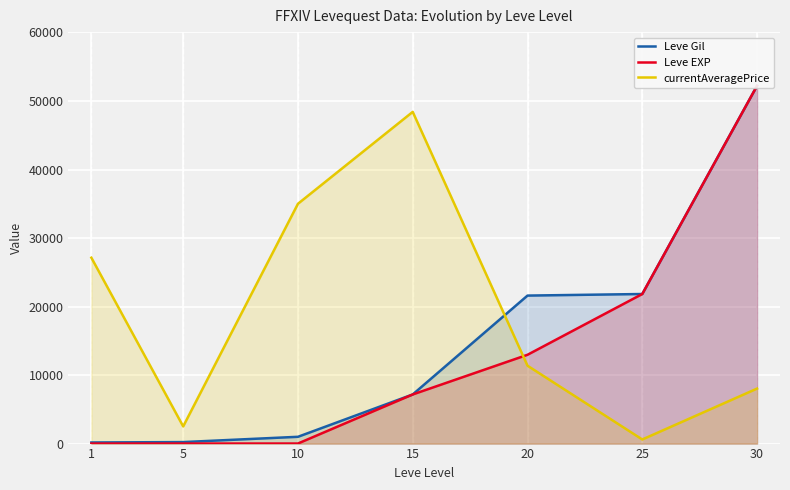

What is the value of the Leve Gil point at the 7th from the left?

52220